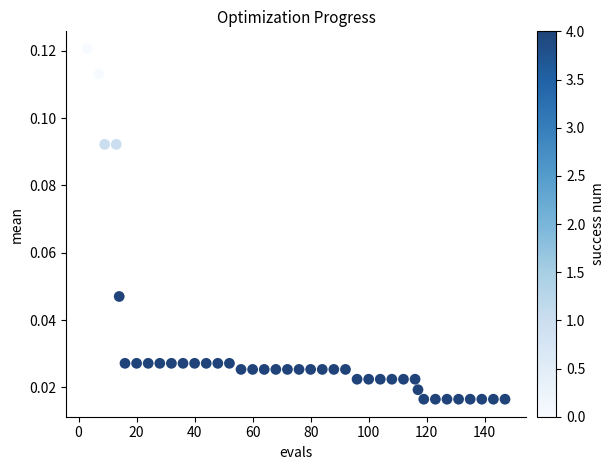

Count the number of points in this scatter plot.

40